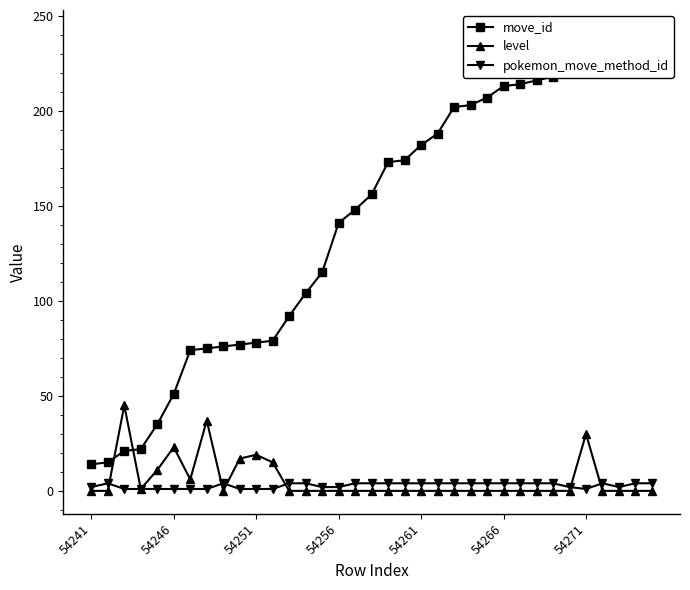

What is the maximum value for level?

45